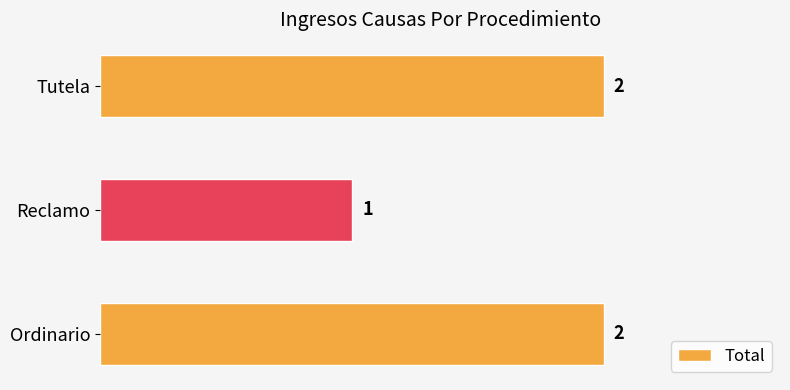

Approximately how many times larger is the value at Reclamo compared to Tutela?

0.5